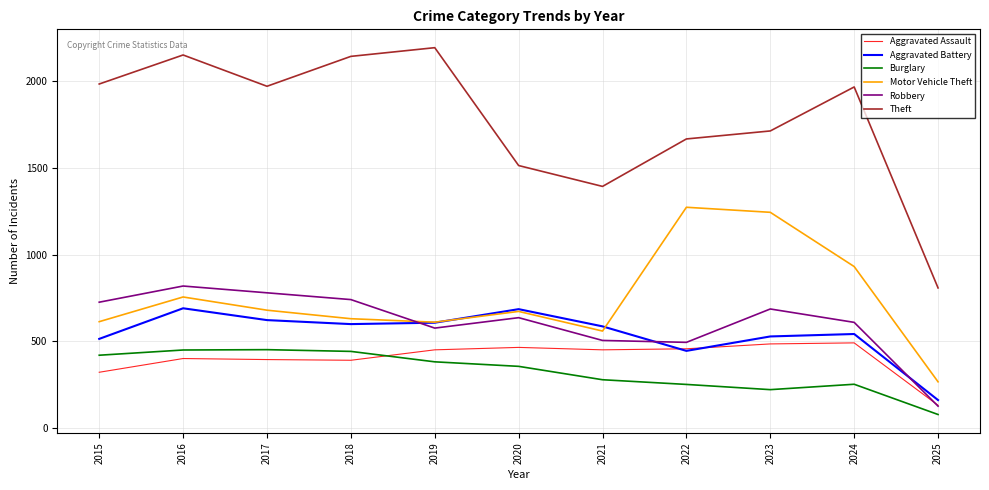

Between 2021 and 2024, which series saw the biggest shift?

Theft